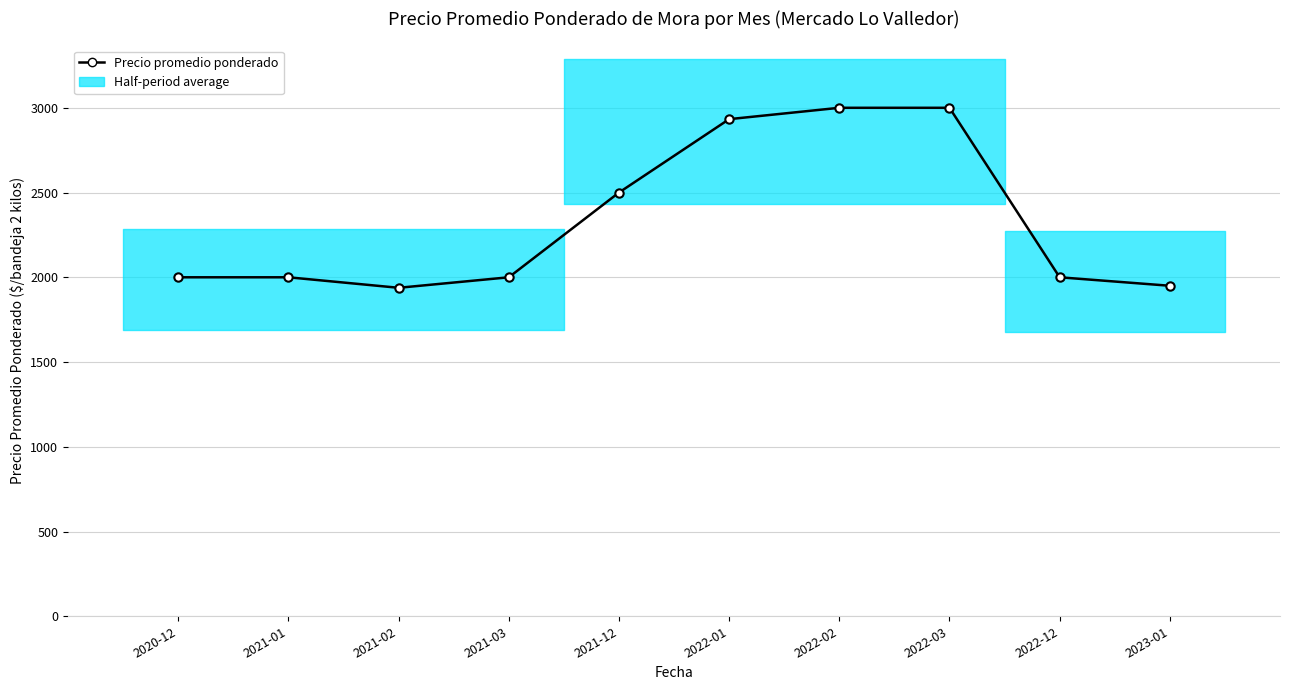

Reading left to right, transcribe all the data shown in this chart.

2000	2000	1938	2000	2500	2933	3000	3000	2000	1950